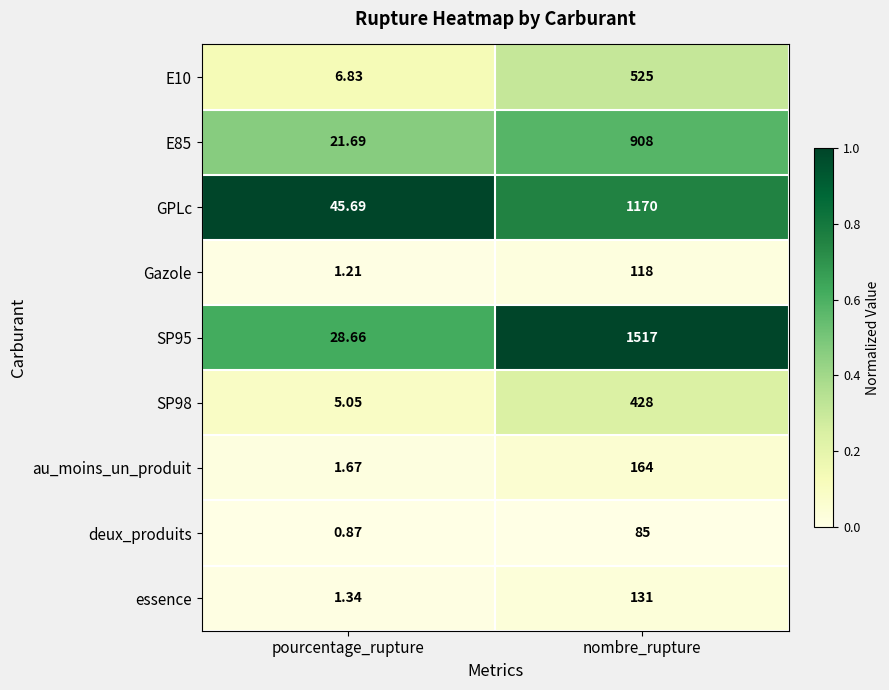

How many series are shown in this chart?

9